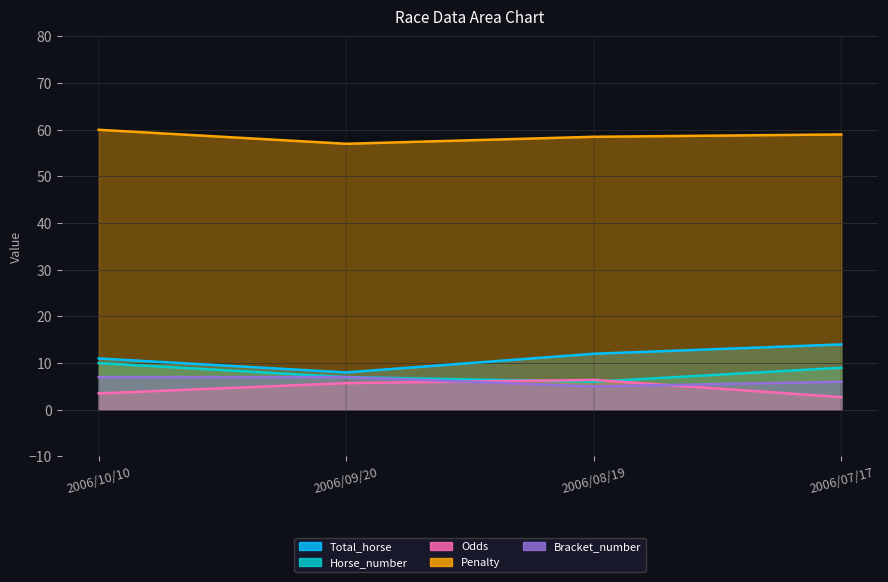

Which category has the highest value in the Total_horse series?

2006/07/17